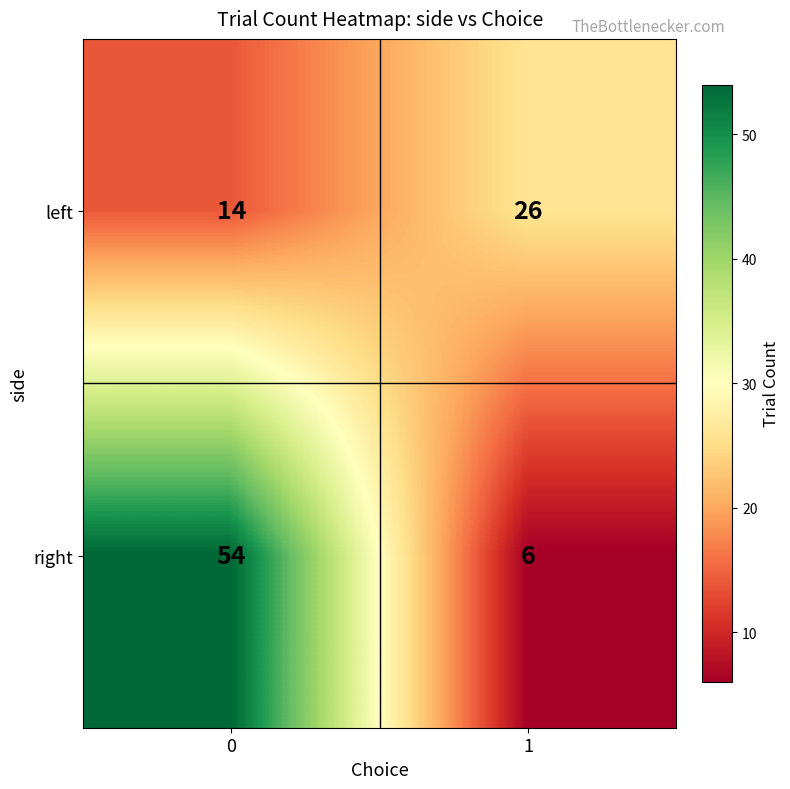

Which series changed the most between 0 and 1?

right